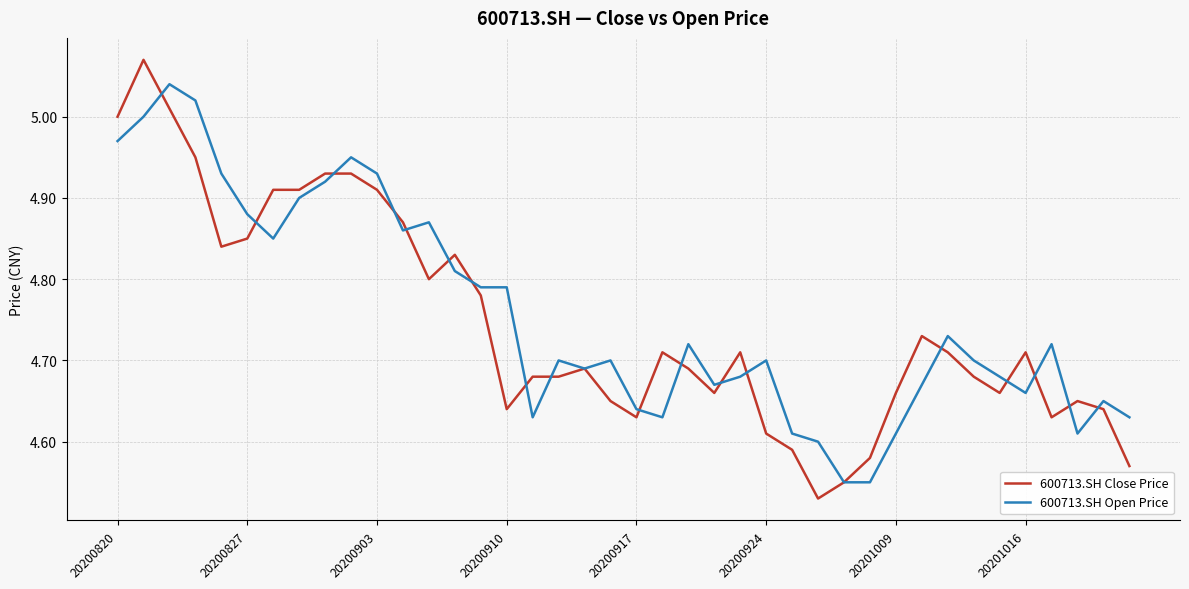

Which series has the largest range (max minus min)?

600713.SH Close Price